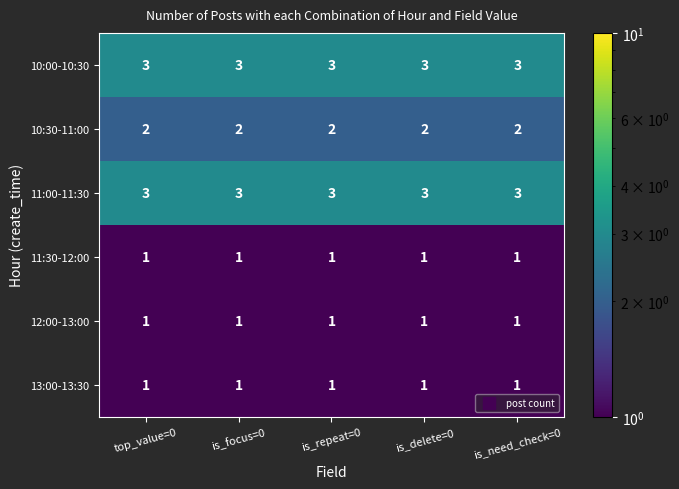

At how many categories does at least one series exceed 1?

5